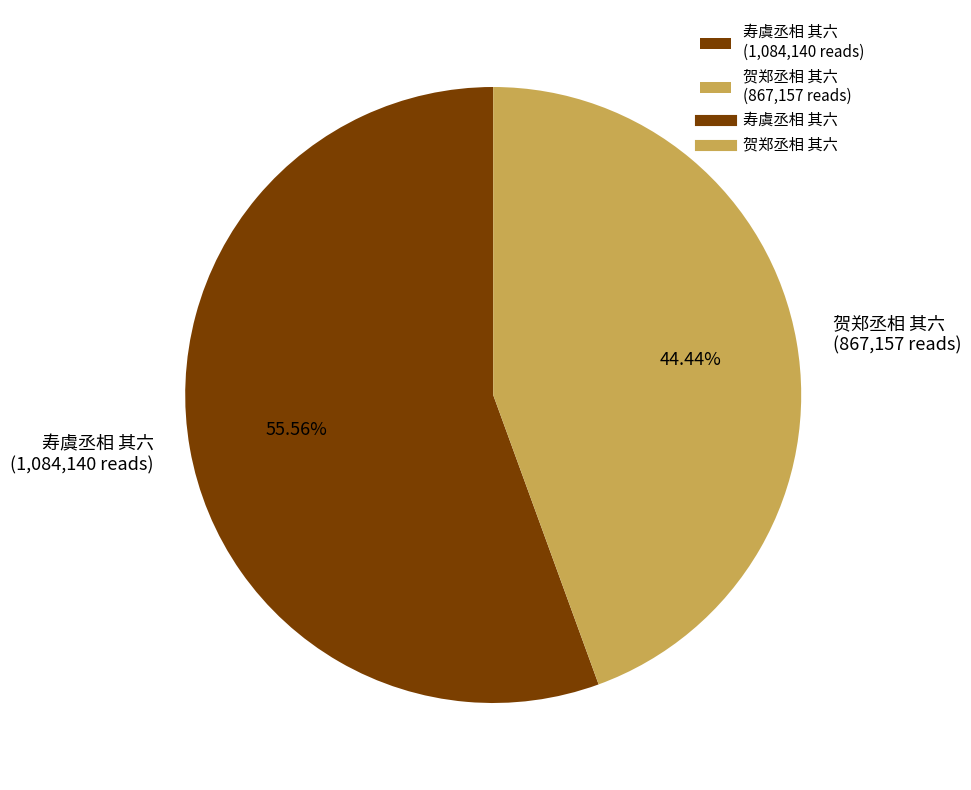

The 寿虞丞相 其六 slice represents 56% of the pie. True or false?

True